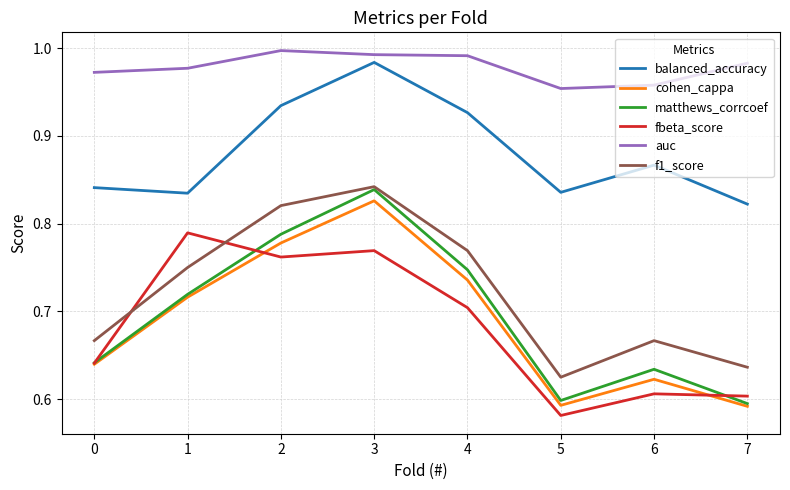

At which label is fbeta_score closest to 0?

5